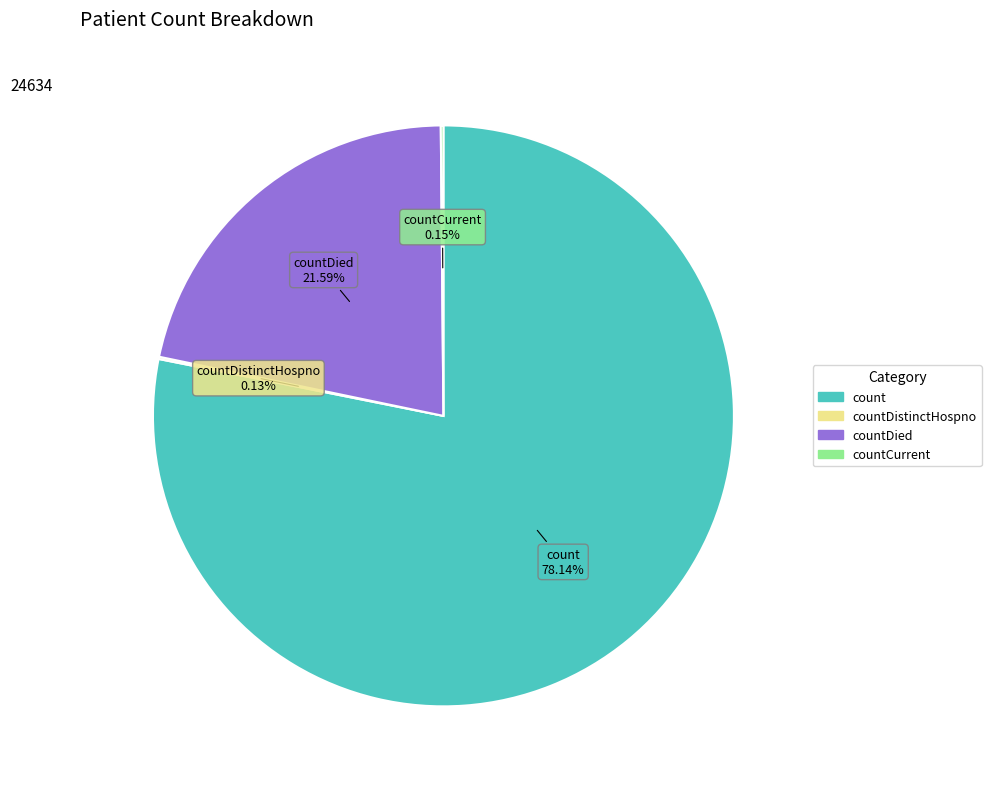

Does any single category account for the majority?

Yes